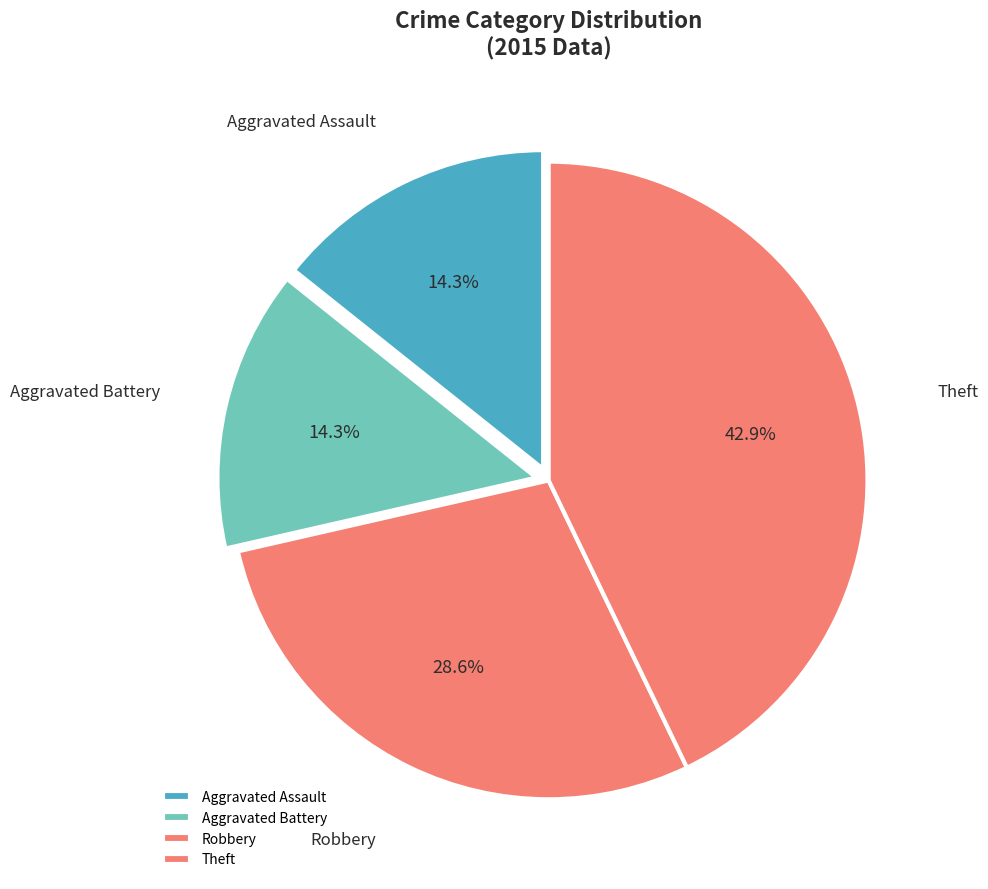

To the nearest percent, what is the difference between the largest and smallest slice percentages?

29%